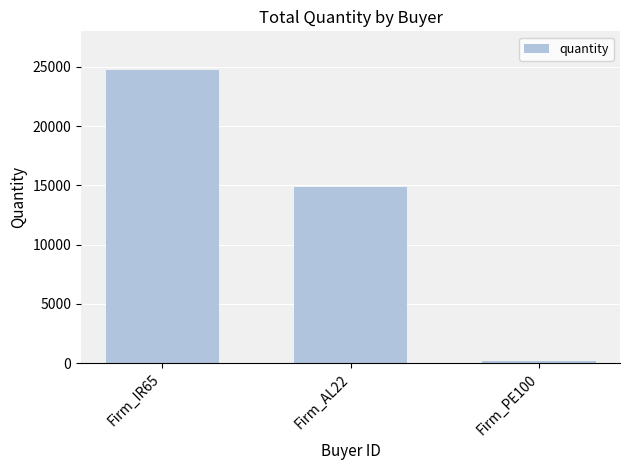

Where does the data first go above 14859?

Firm_IR65